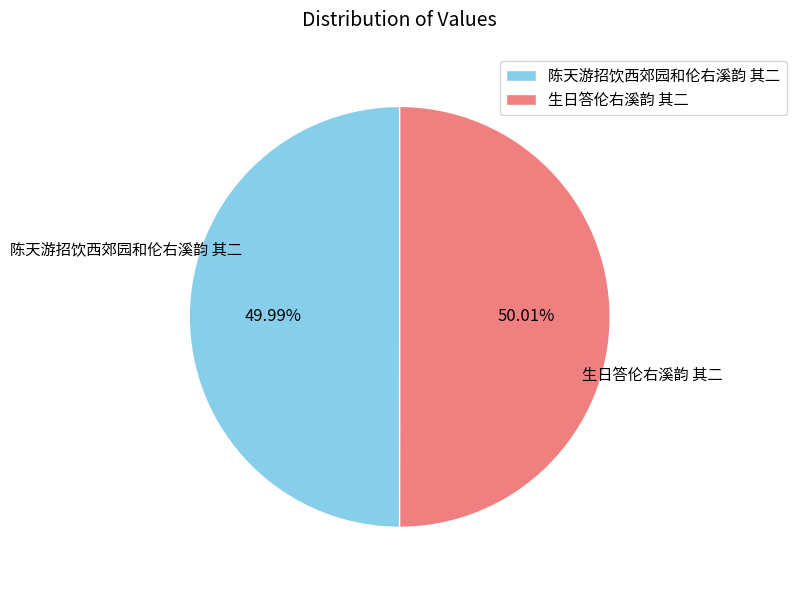

The 陈天游招饮西郊园和伦右溪韵 其二 slice represents 36% of the pie. True or false?

False